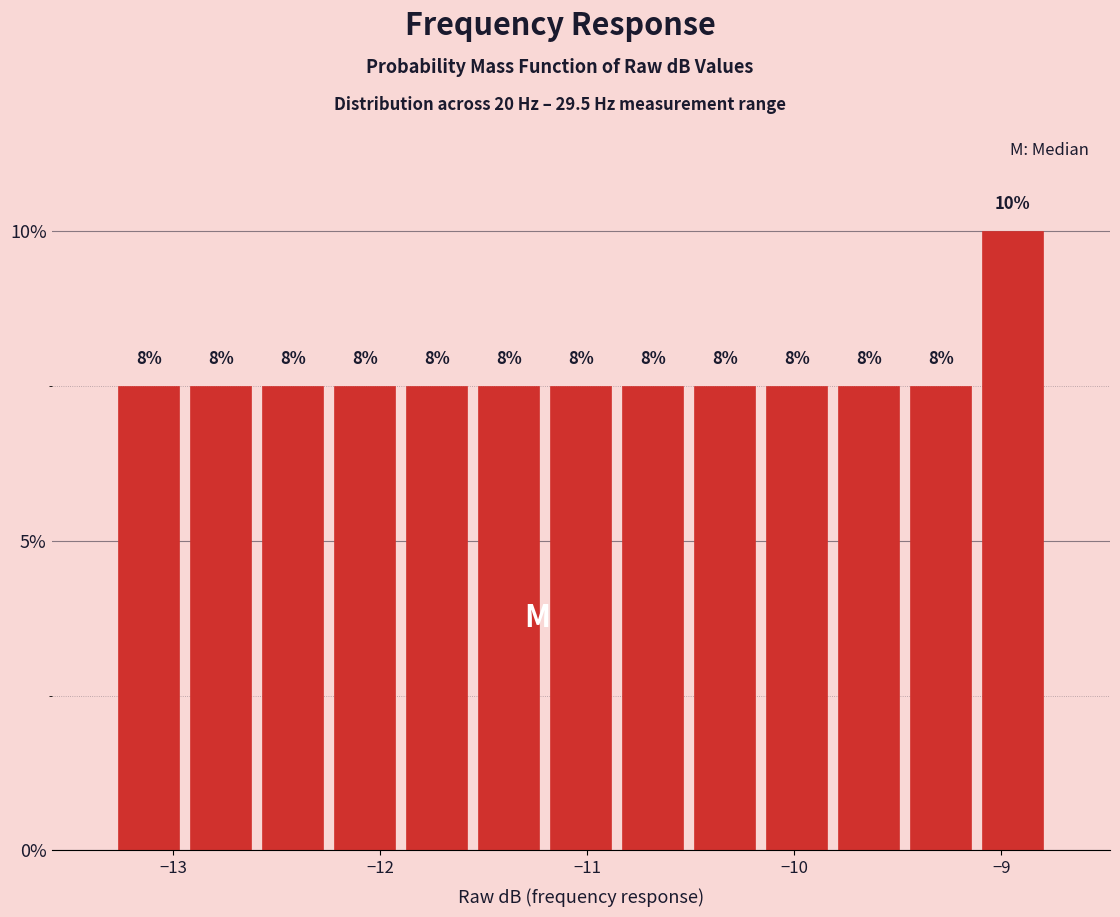

Read against the x-axis, roughly where is the centre of the tallest bar?

-8.9